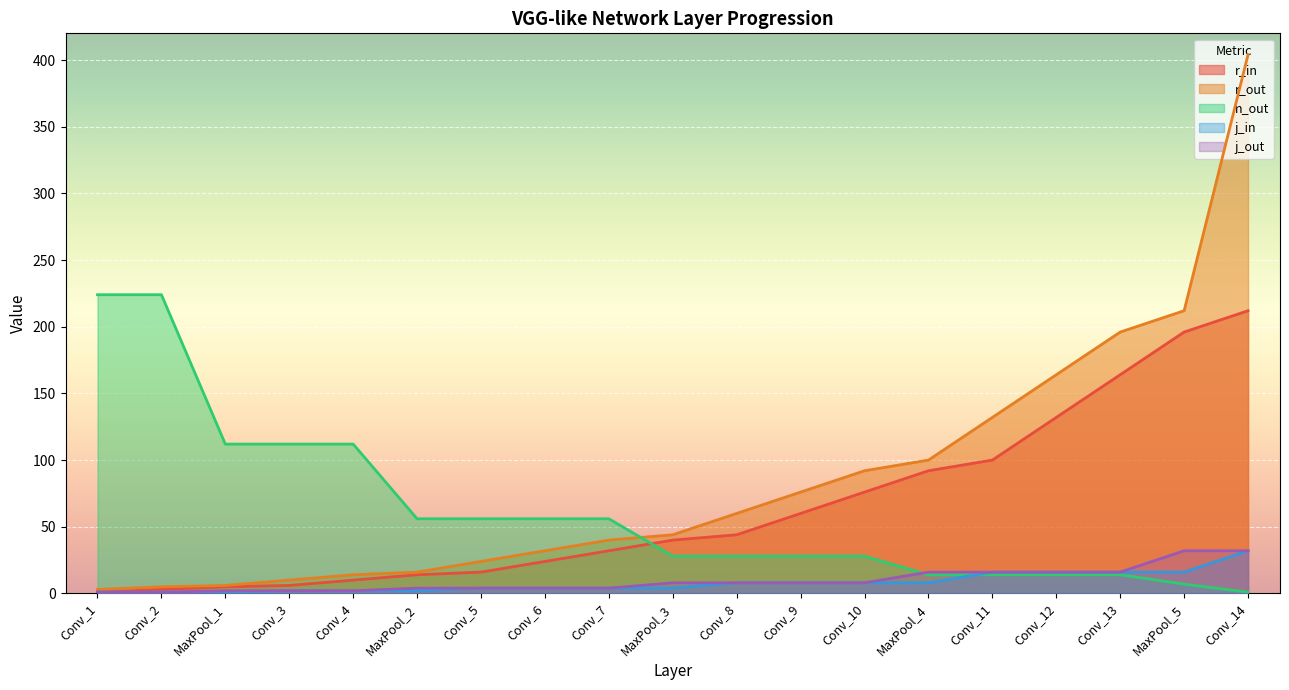

At how many categories does at least one series exceed 220?

3